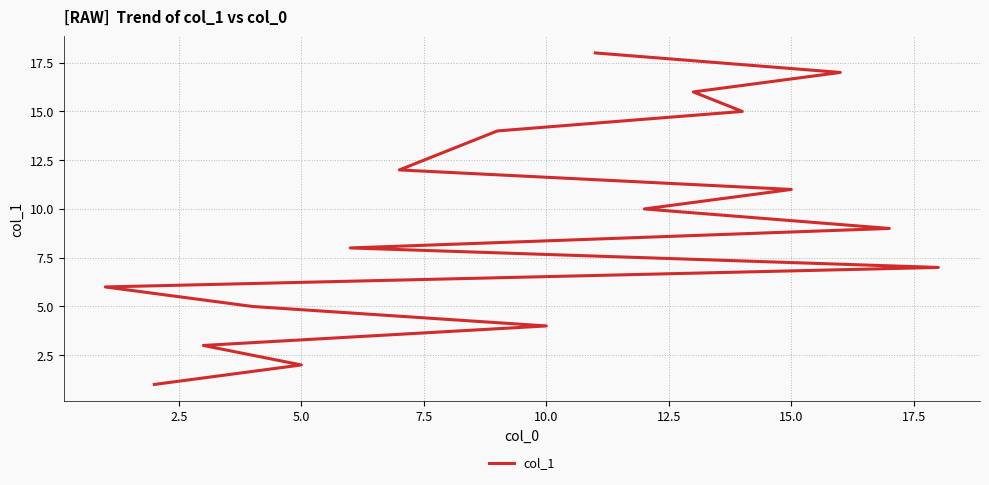

What is the difference between the maximum and minimum values?

17